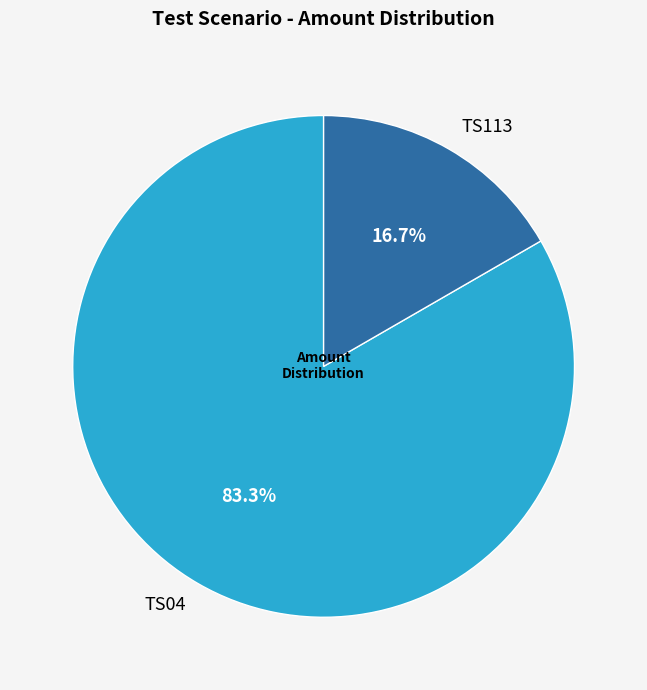

What is the largest slice in the pie chart?

TS04